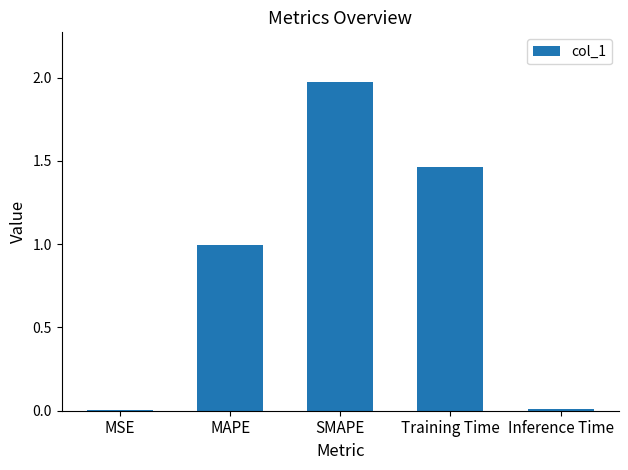

What is the sum of all values?

4.4